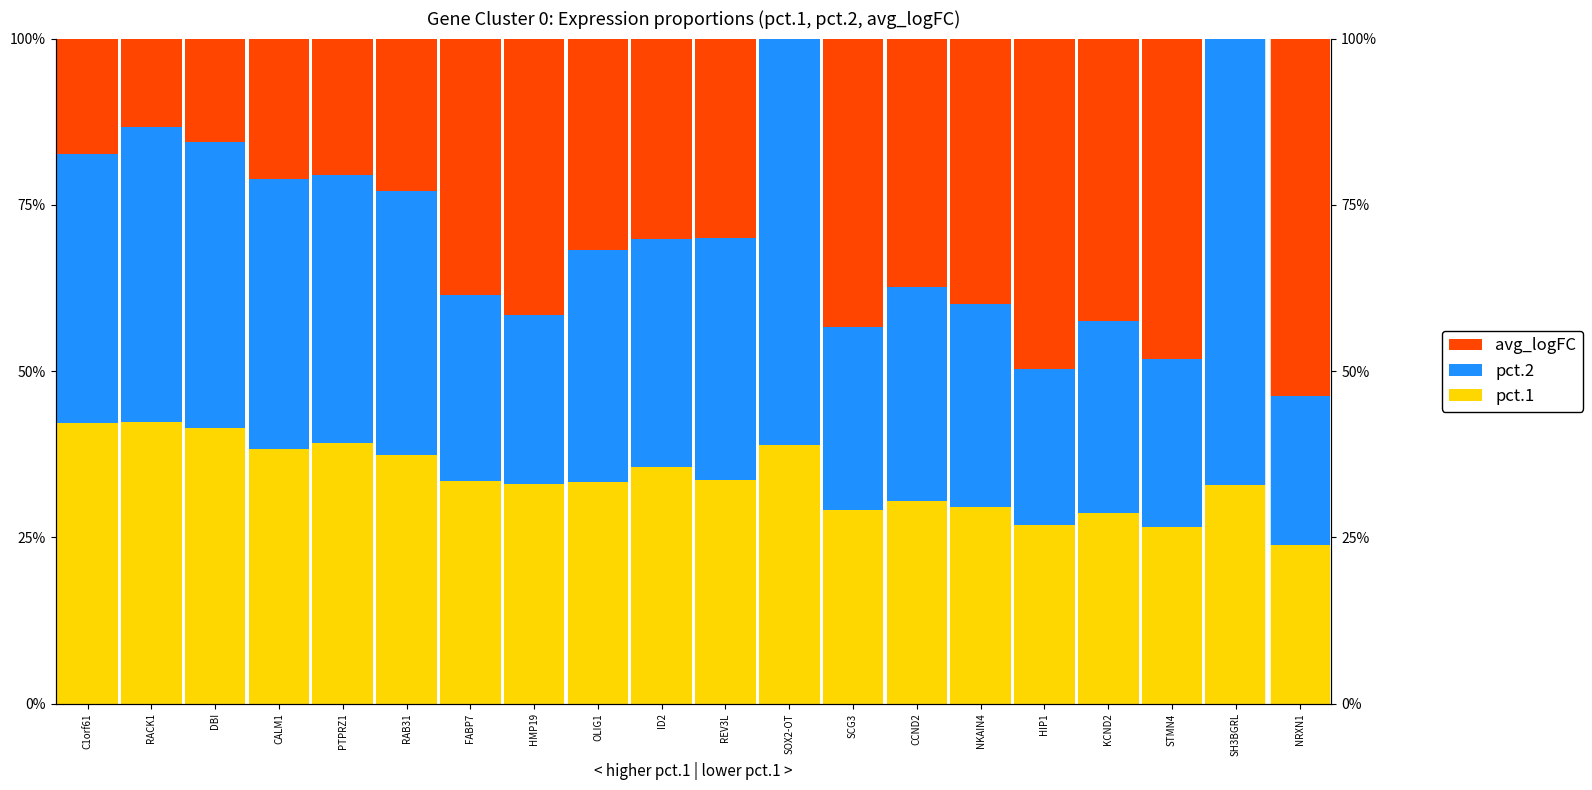

What is the label of the 18th bar from the right?

DBI